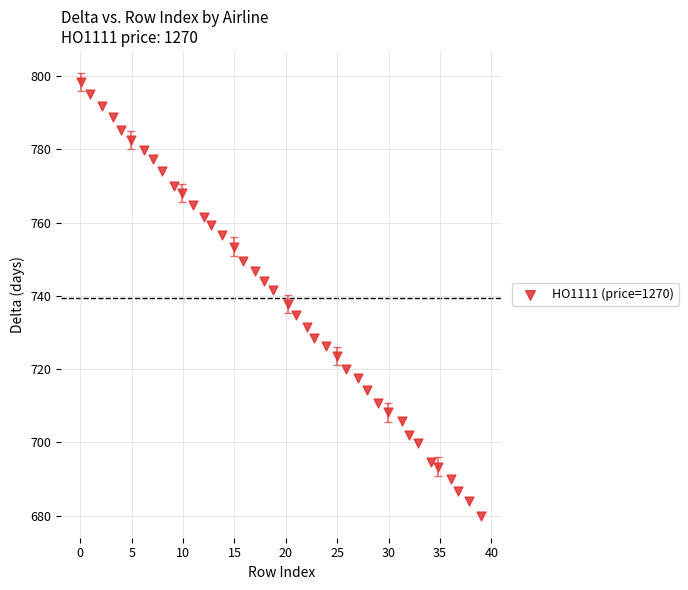

What is the range of X values (max minus min)?

39.0